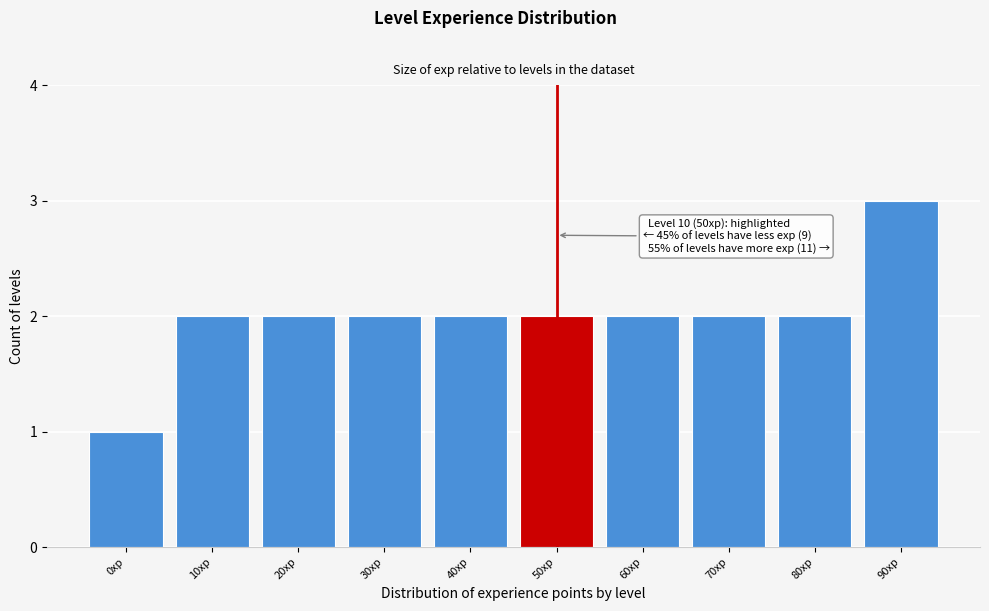

Reading left to right, transcribe all the data shown in this chart.

0xp=1	10xp=2	20xp=2	30xp=2	40xp=2	50xp=2	60xp=2	70xp=2	80xp=2	90xp=3